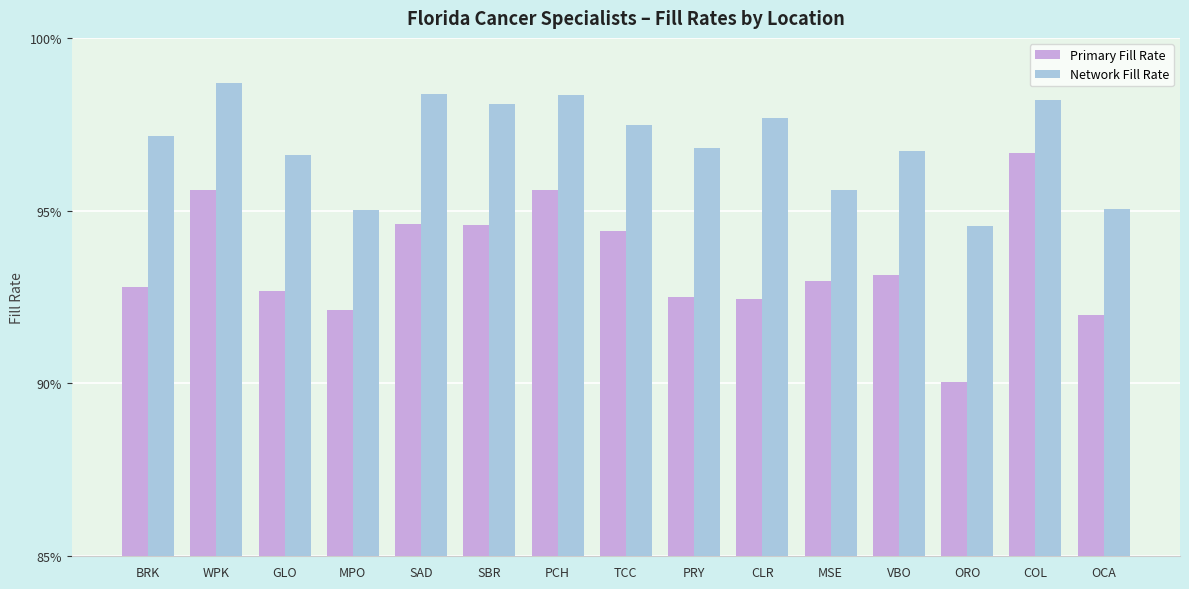

At how many categories does at least one series exceed 0?

15